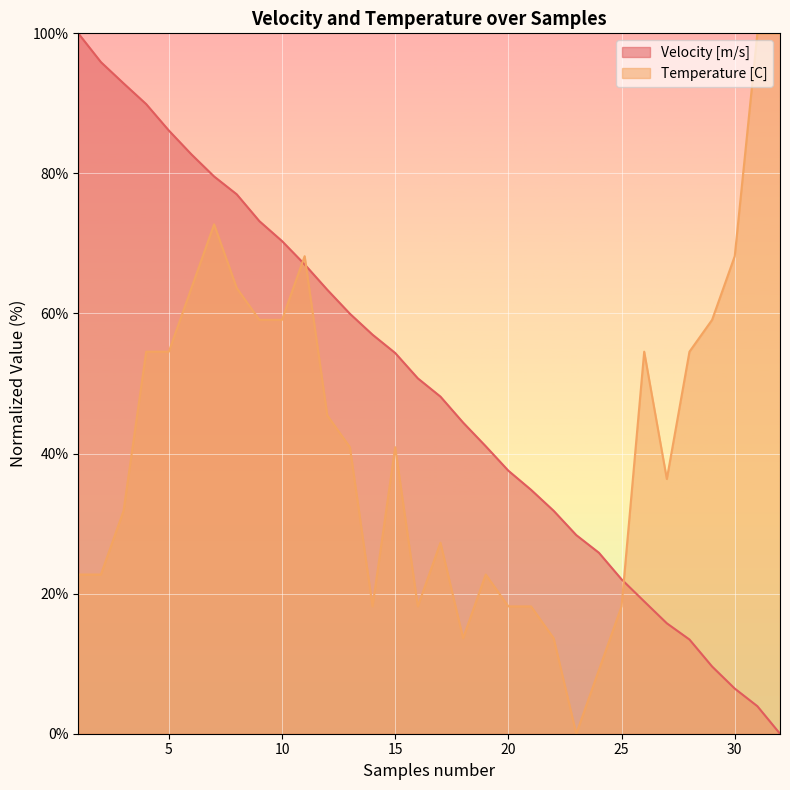

List the series in order of their peak value, lowest first.

Velocity [m/s], Temperature [C]